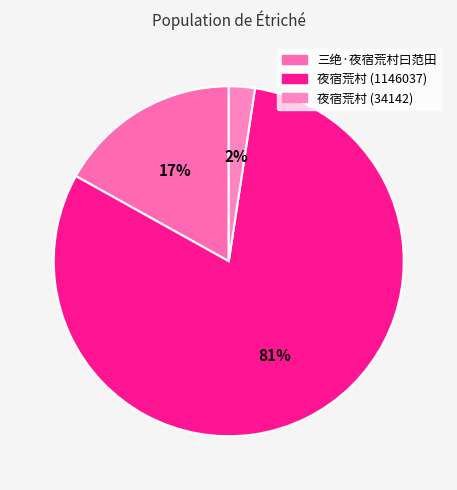

Does 三绝·夜宿荒村曰范田 represent more than half of the total?

No